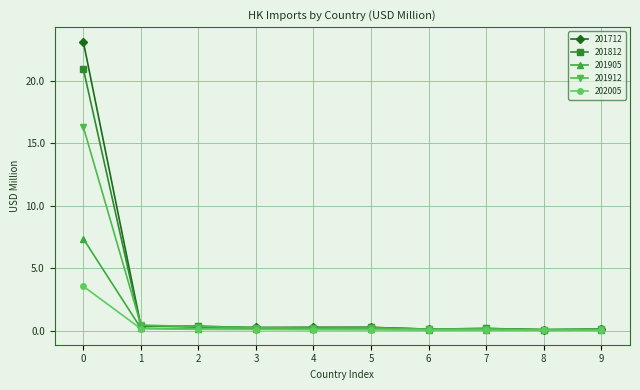

What are all the series names shown in the legend?

201712, 201812, 201905, 201912, 202005